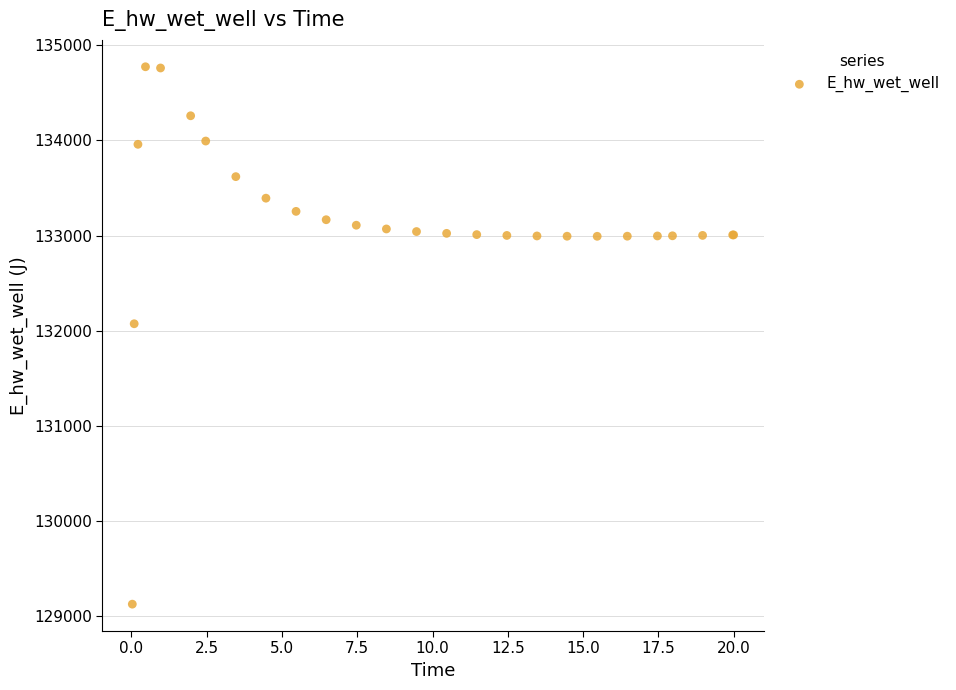

What Y value in the scatter plot is closest to 131949?

132072.3